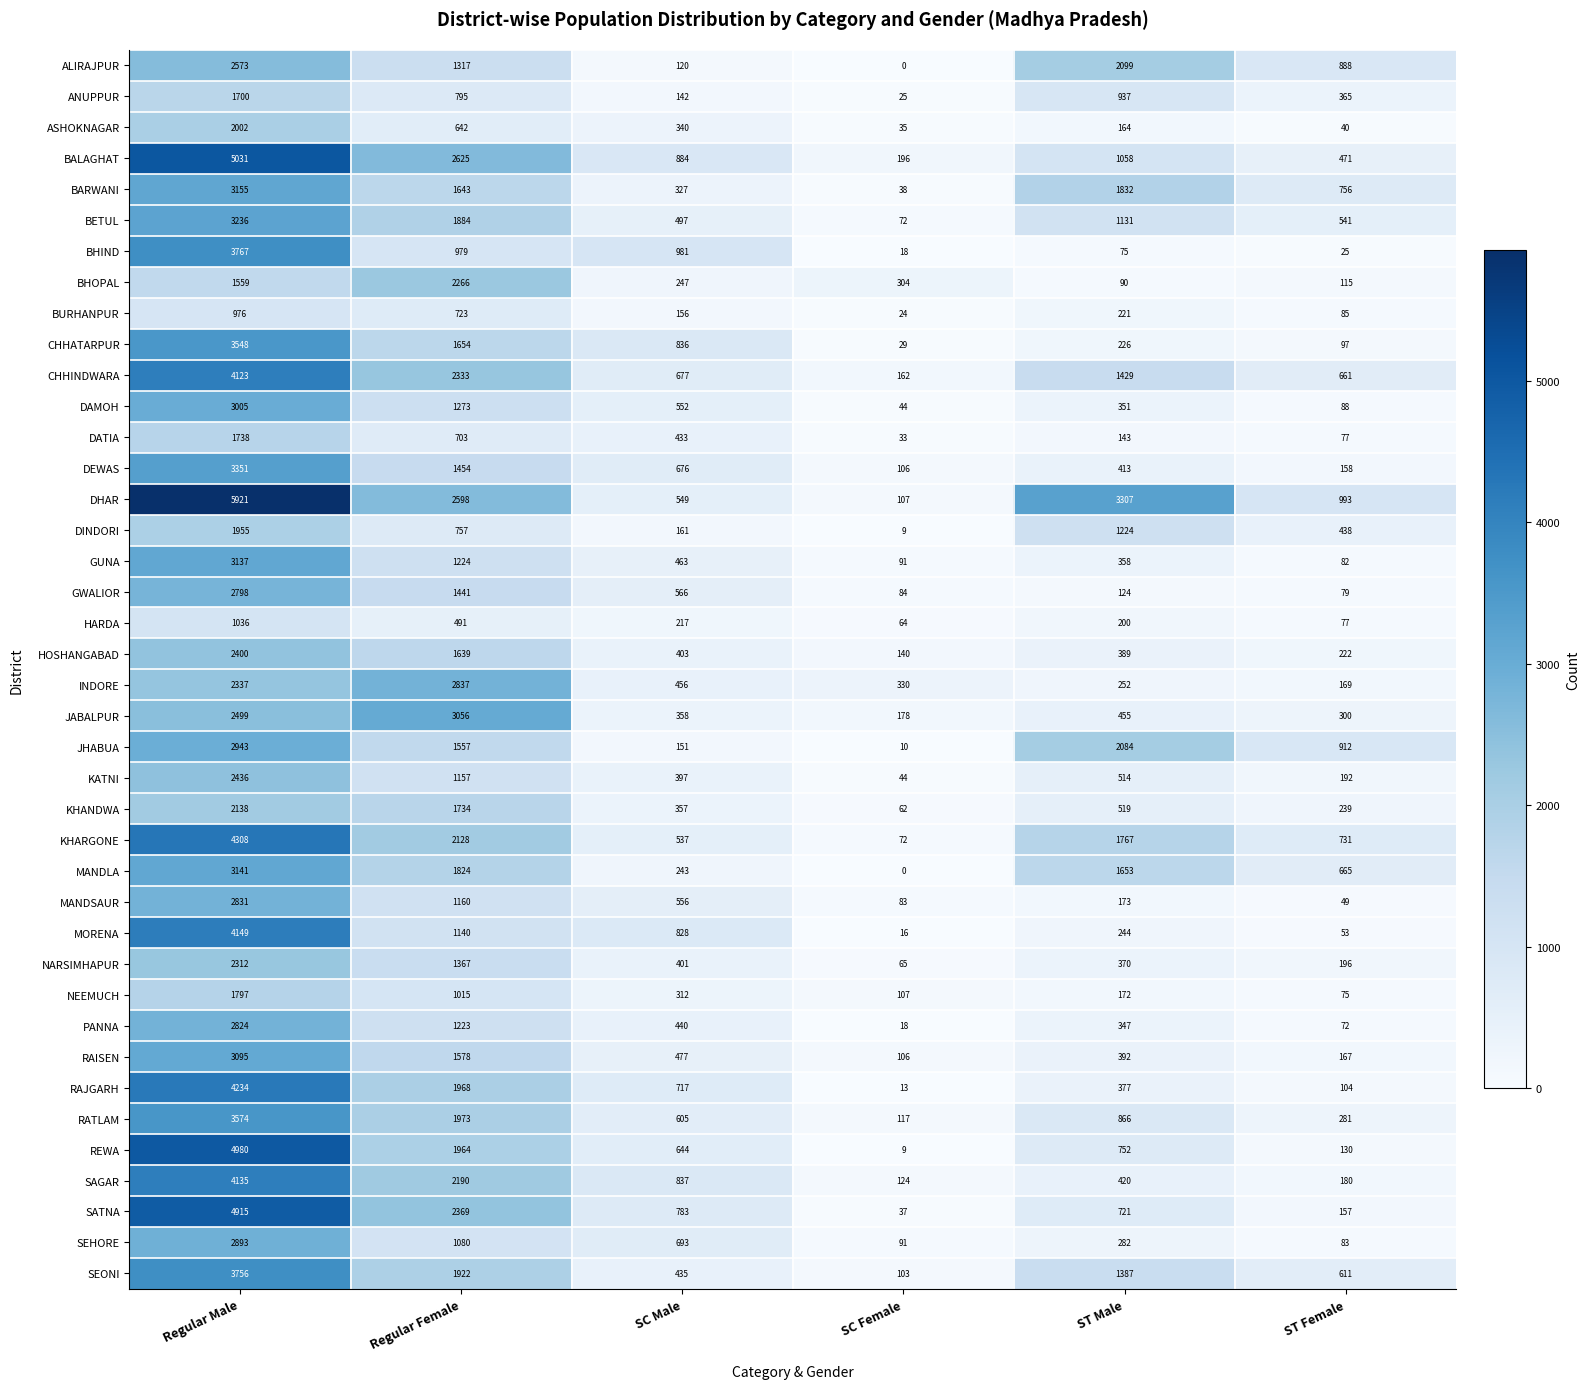

The value of MORENA at SC Male is 1331. True or false?

False